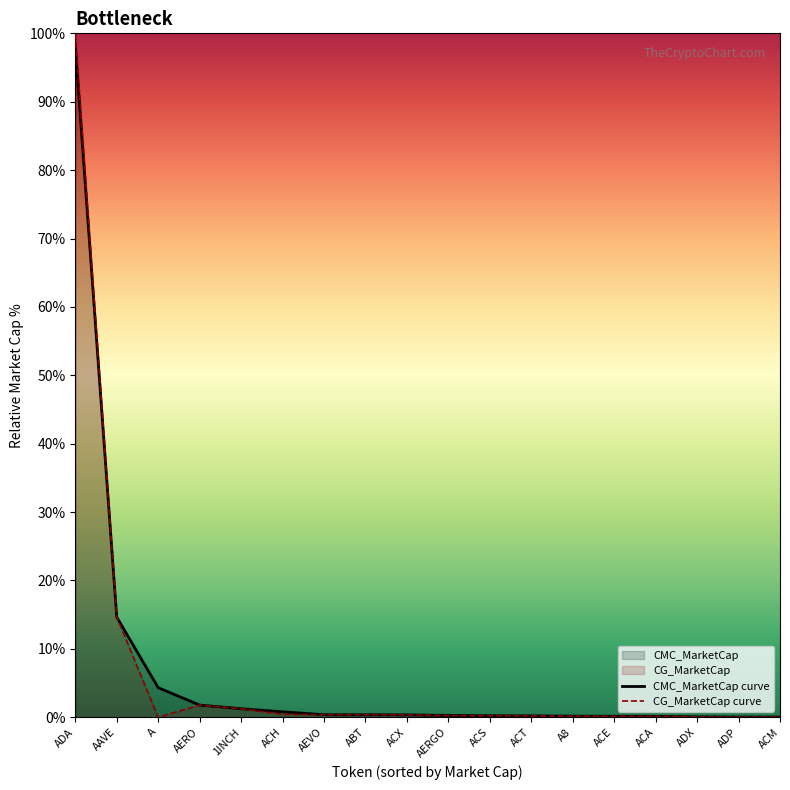

At which label does CG_MarketCap curve reach its peak?

ADA